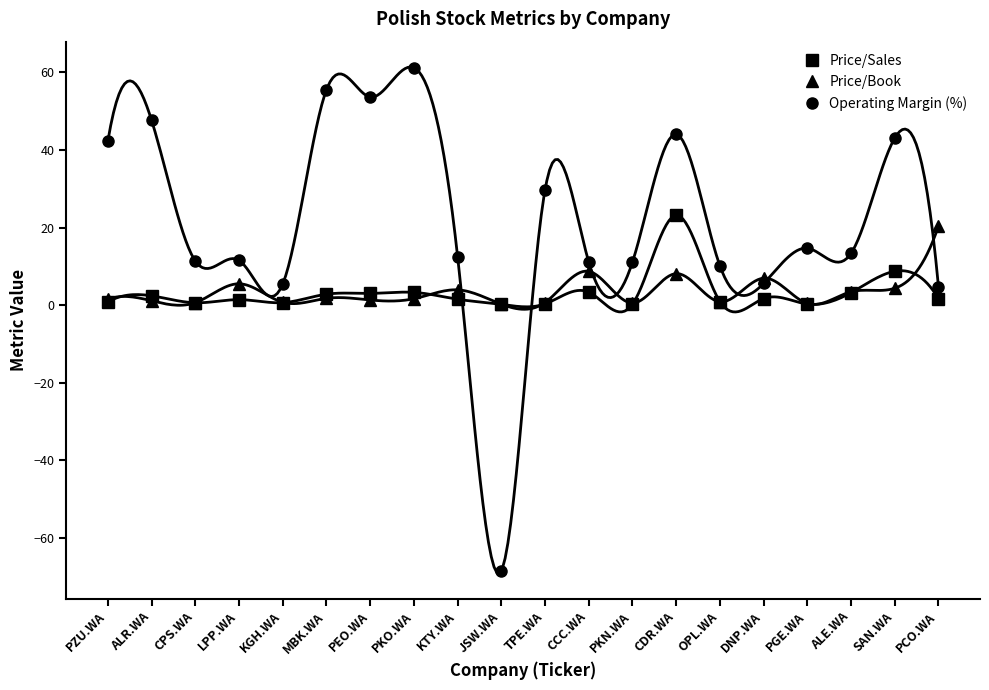

Which has a higher value, PCO.WA or ALE.WA?

ALE.WA